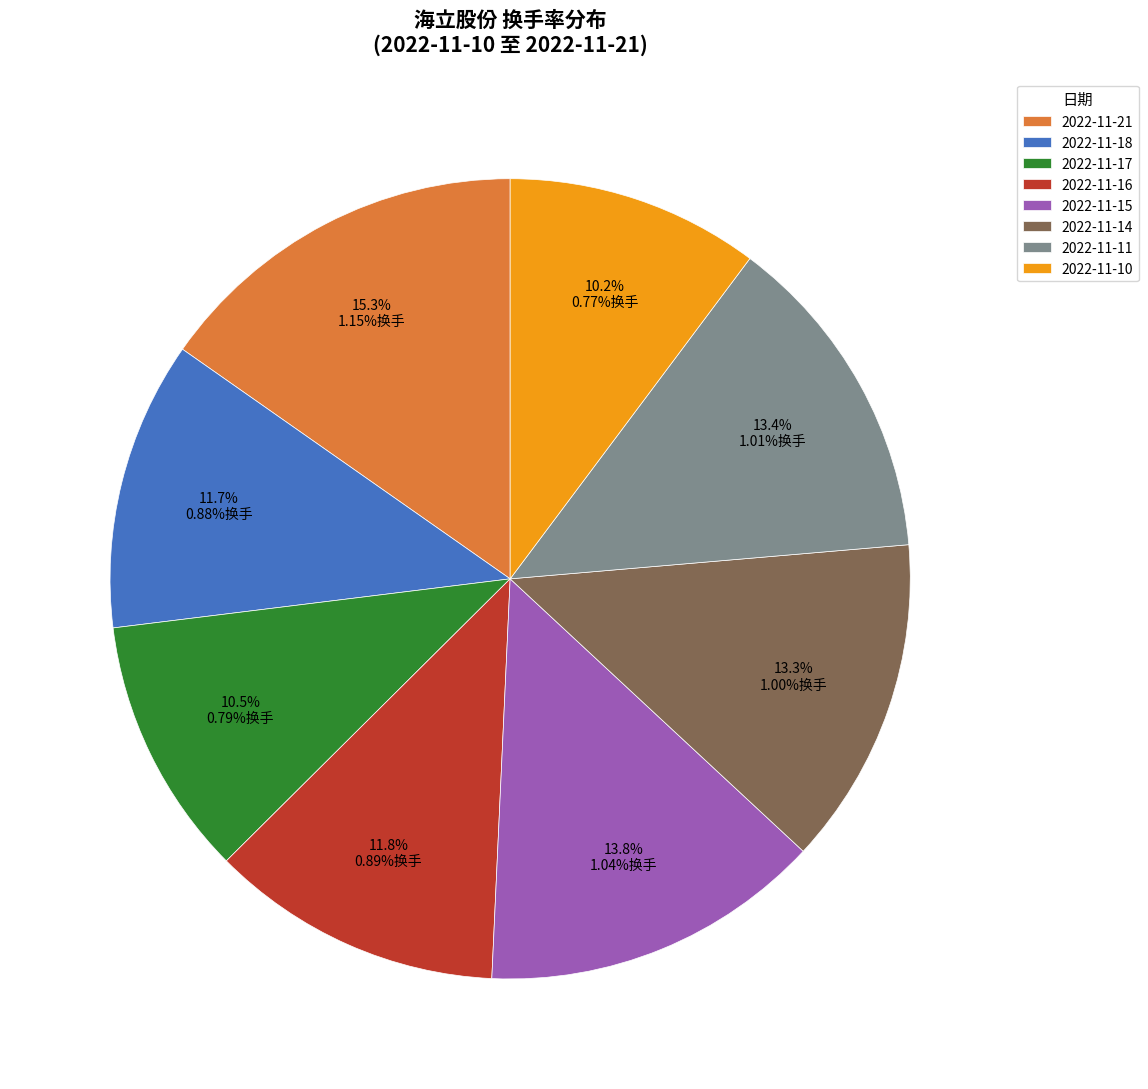

Is it true that 2022-11-11 is 7% of the pie?

False